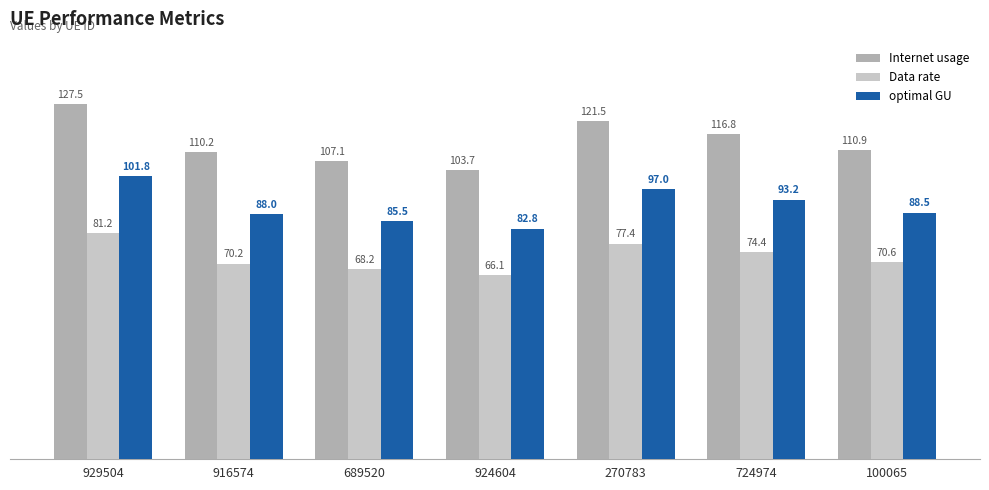

List the series in order of their peak value, lowest first.

Data rate, optimal GU, Internet usage